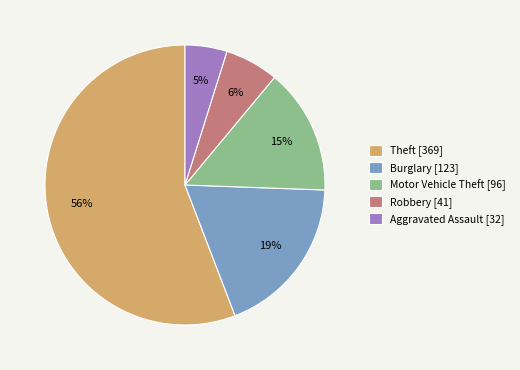

To the nearest percent, what is the difference between the Theft [369] and Robbery [41] slice percentages?

50%